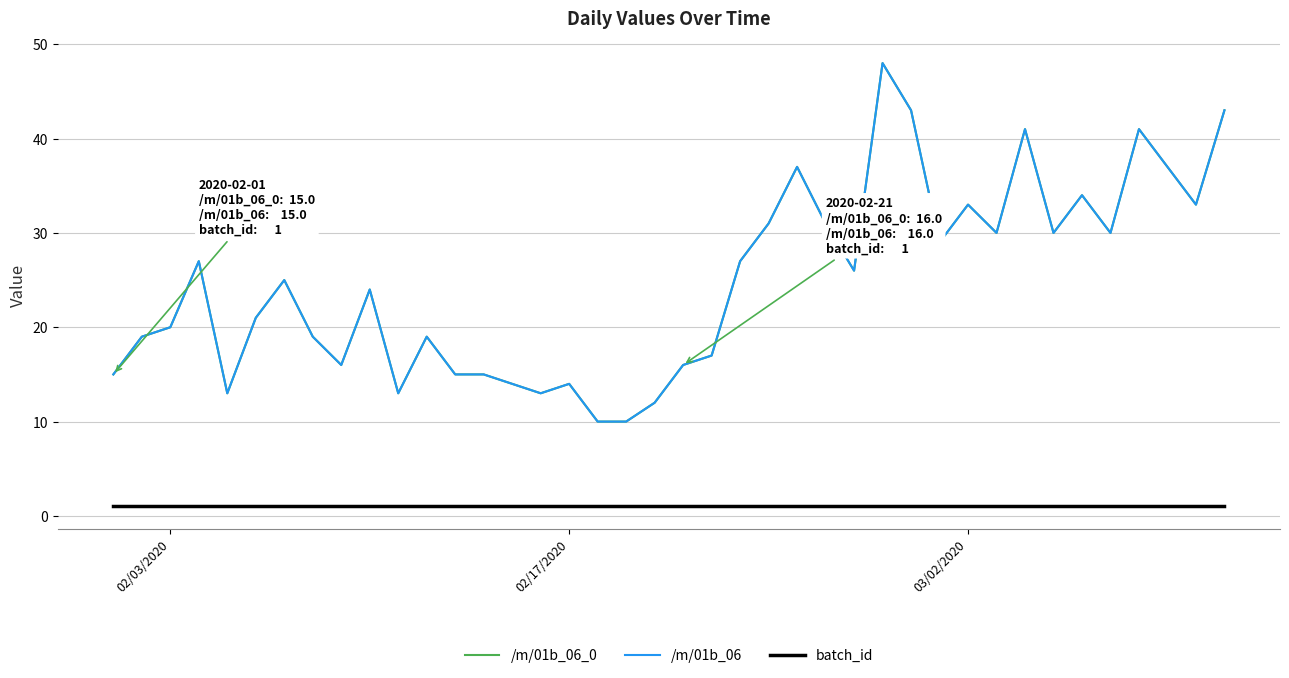

Does the chart have visible grid lines?

Yes